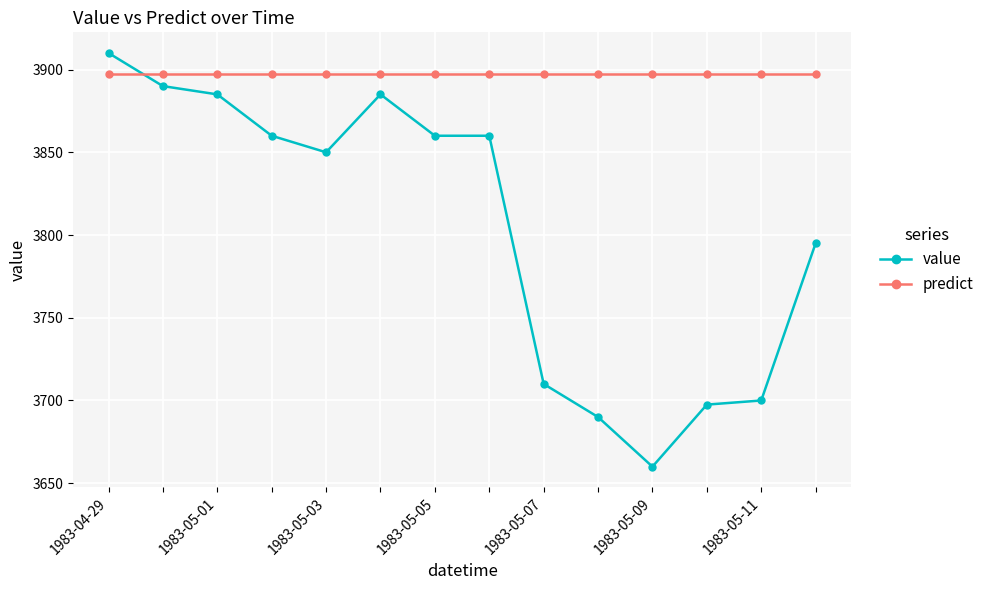

What is the average value of the value series?

3803.8